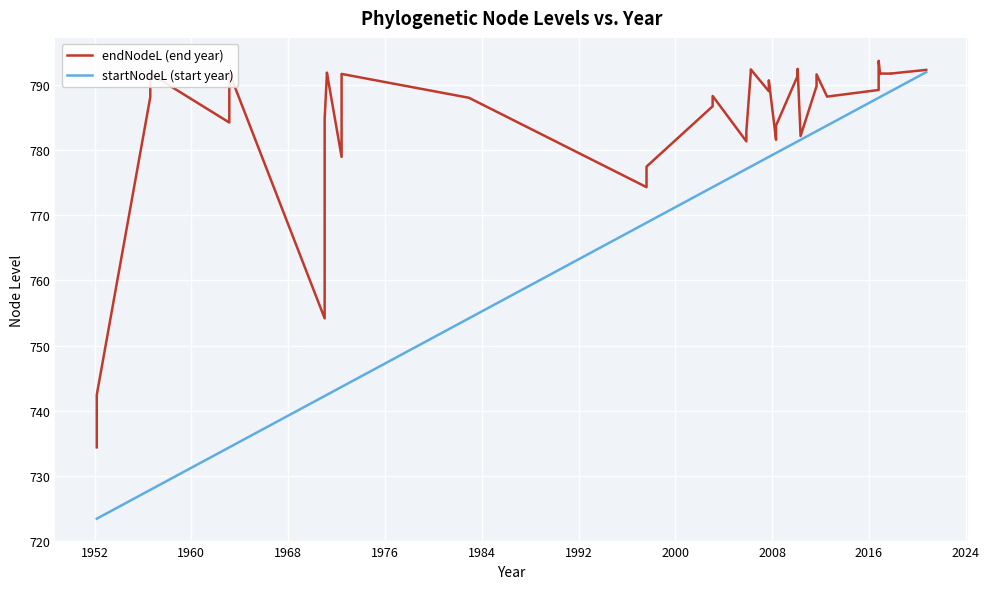

Rank the series by their average value, from highest to lowest.

endNodeL (end year), startNodeL (start year)